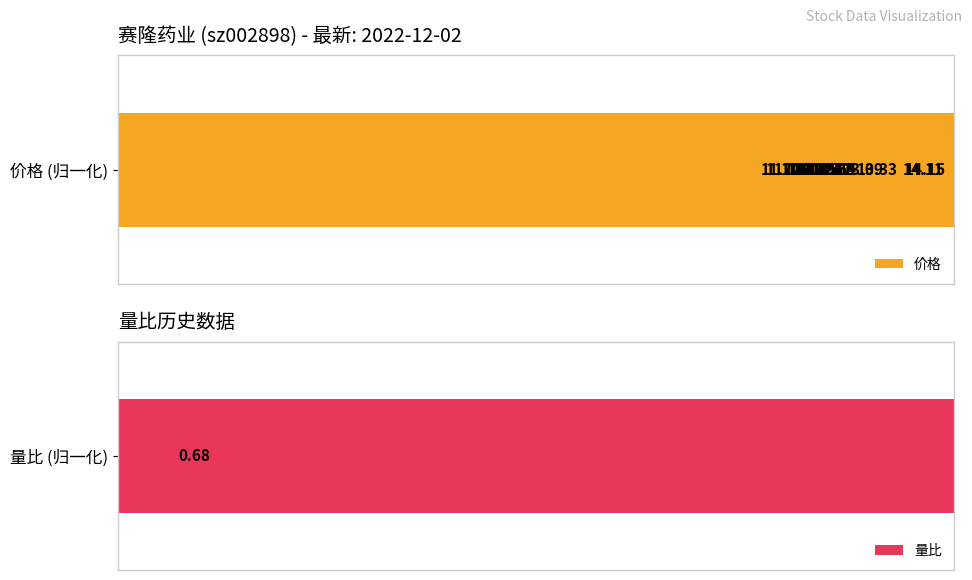

What are all the series names shown in the legend?

价格, 量比